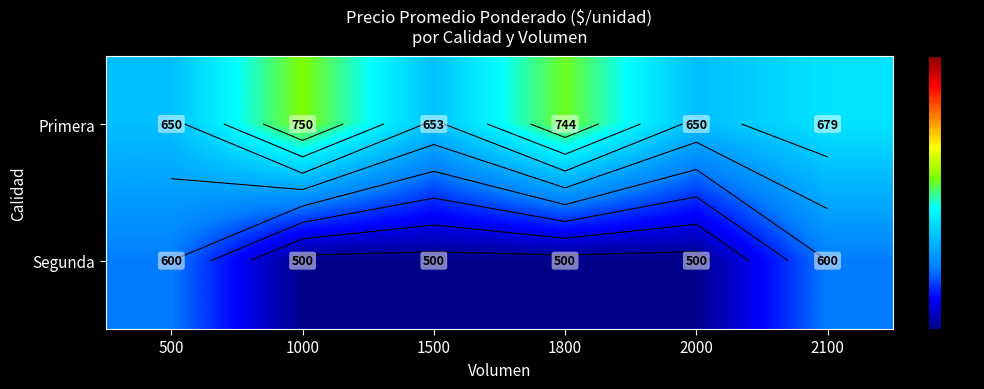

What is the difference between the maximum and minimum values in the Segunda series?

100